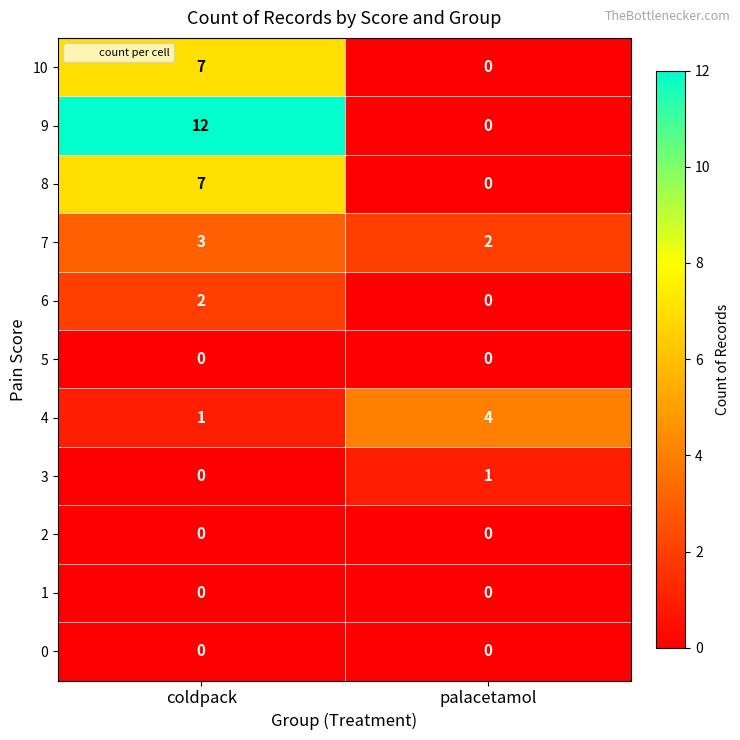

Where is 7 nearest to the value 2?

palacetamol